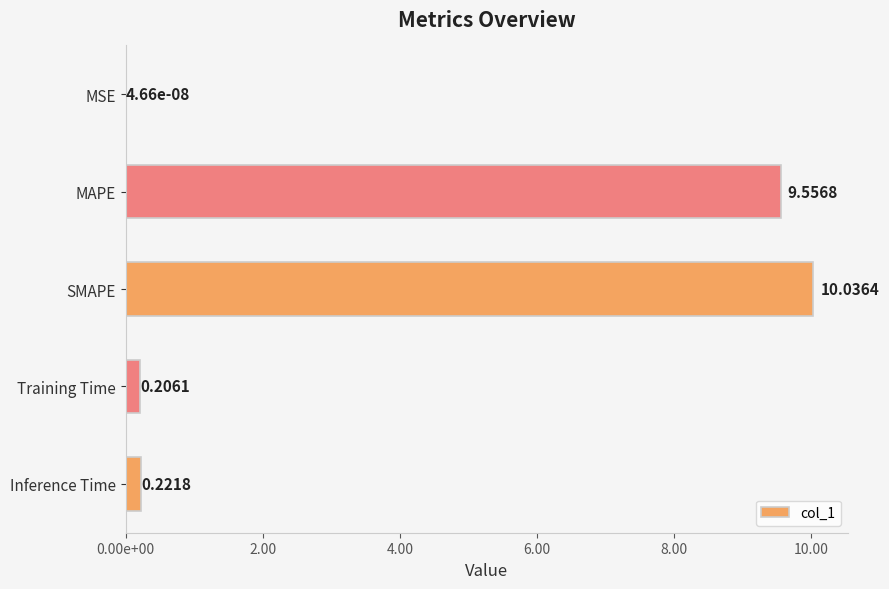

What is the sum of all values?

20.0